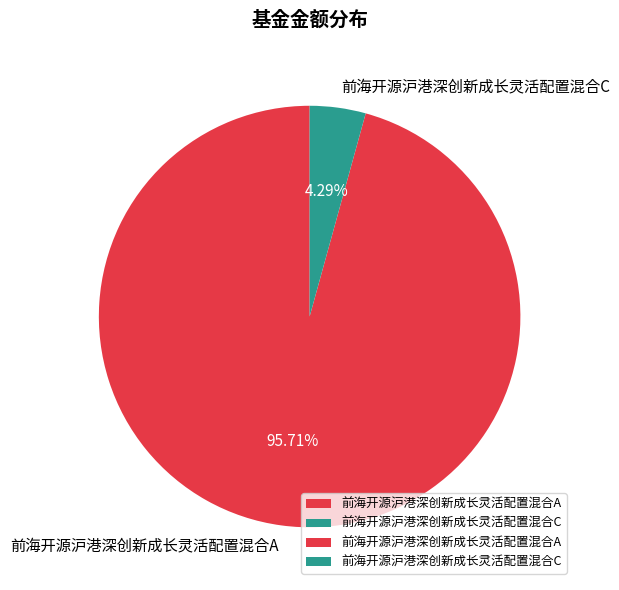

Between 前海开源沪港深创新成长灵活配置混合A and 前海开源沪港深创新成长灵活配置混合C, which is larger?

前海开源沪港深创新成长灵活配置混合A